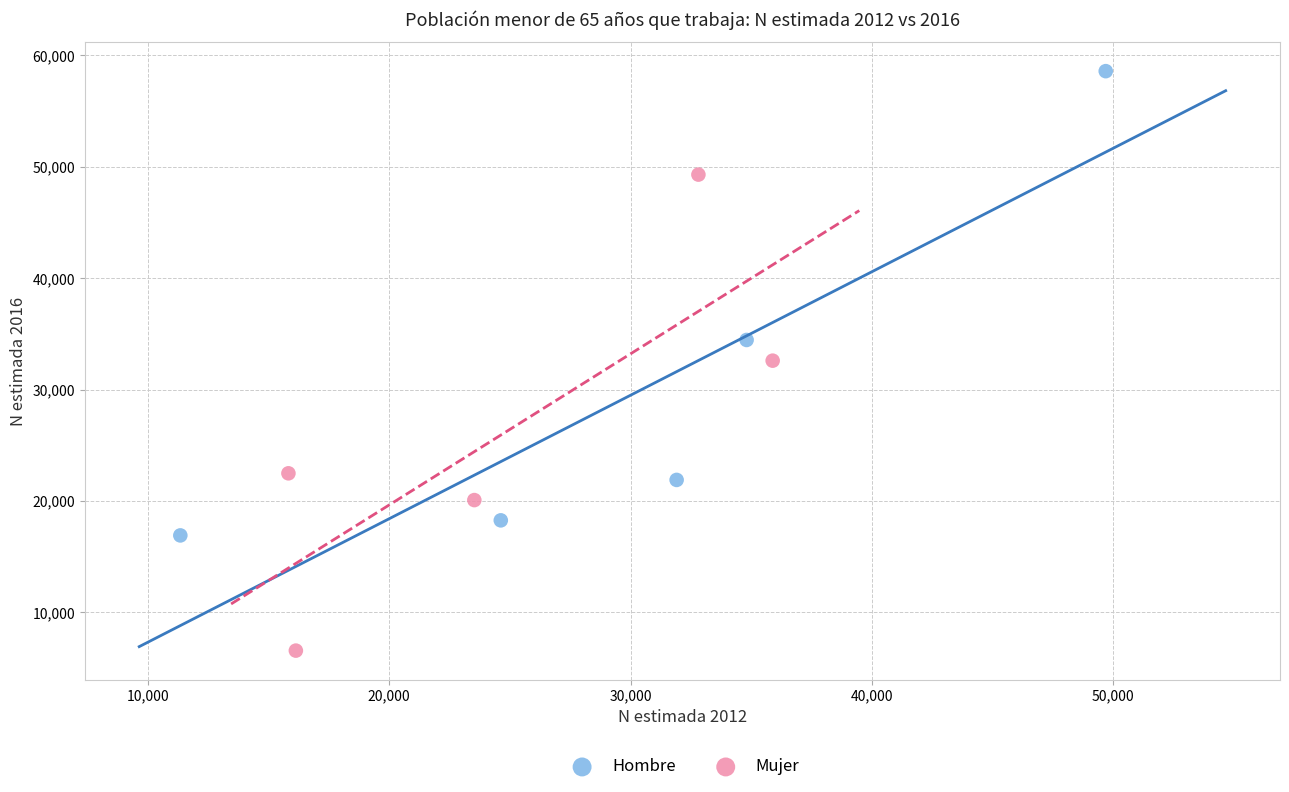

Which series contains the lowest Y value?

Mujer